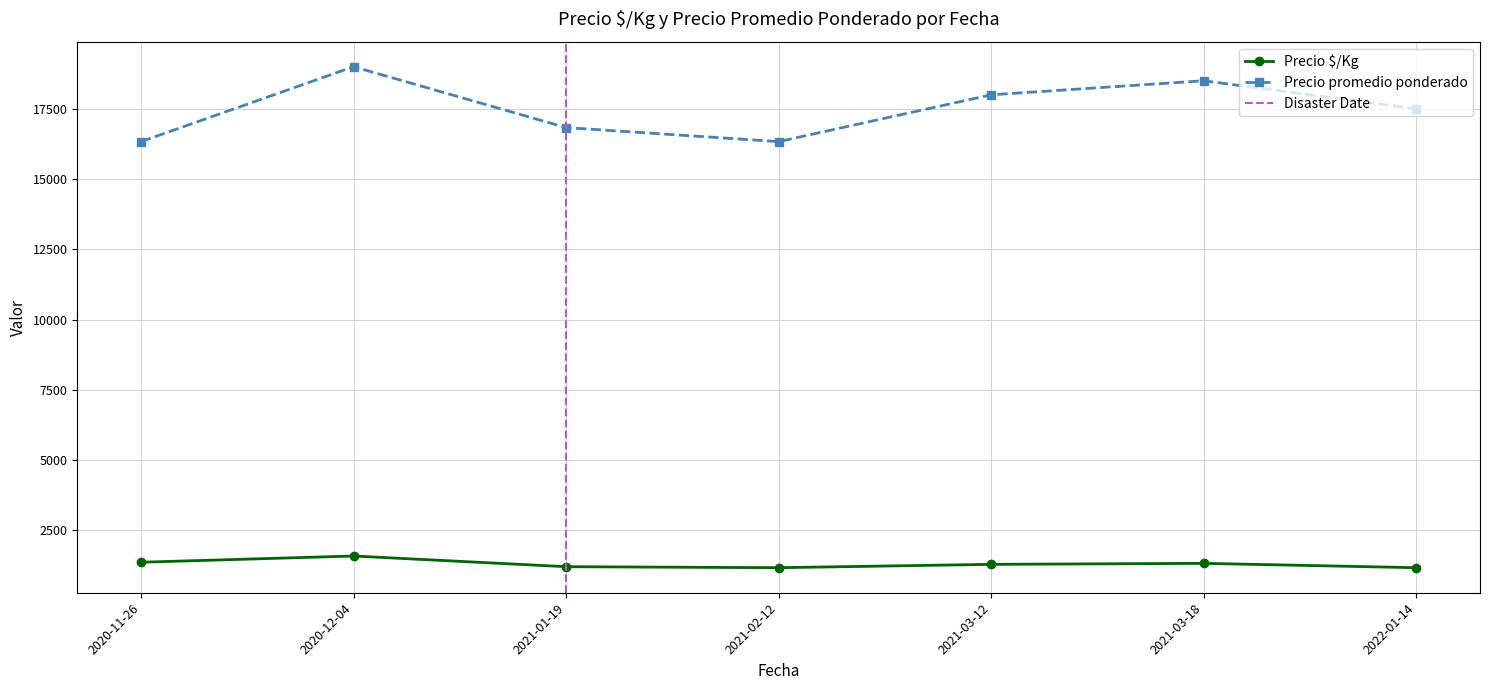

True or false: Precio promedio ponderado has more than 2 interior local peaks.

False